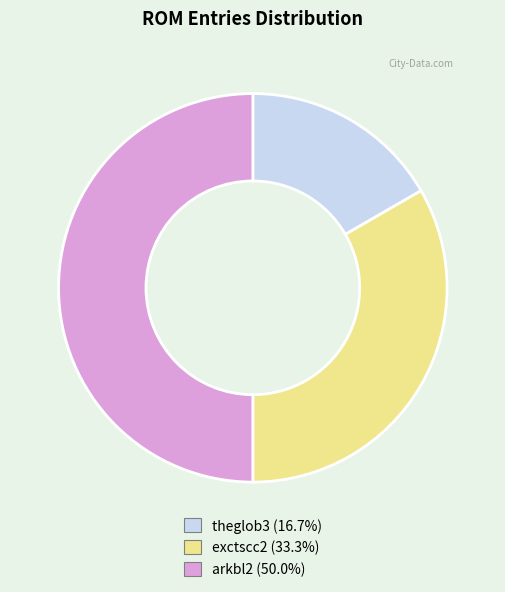

Which category has the biggest portion of the pie?

arkbl2